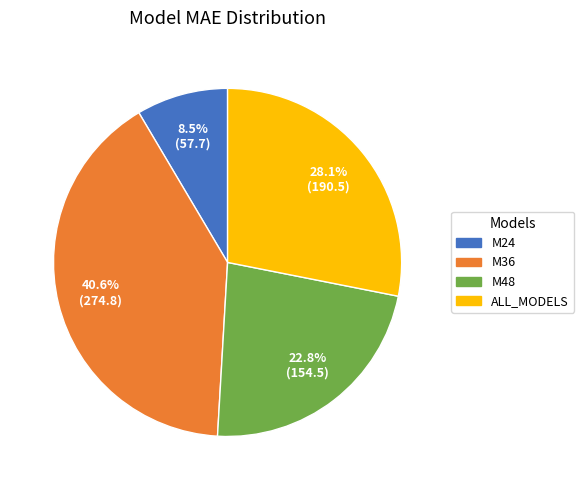

How much of the chart is everything except ALL_MODELS?

71.9%